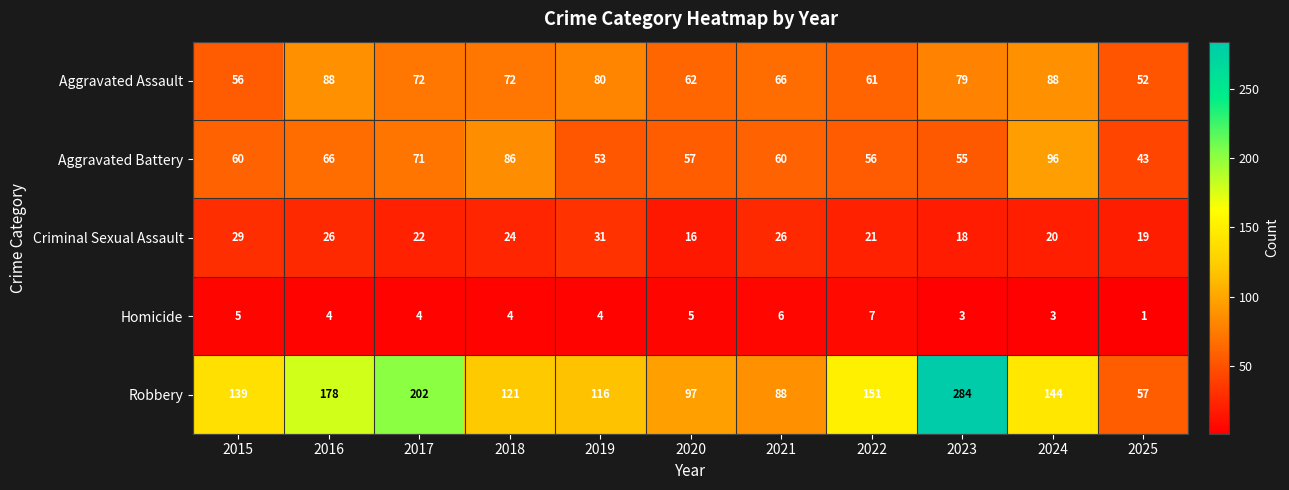

The value of Aggravated Assault at 2020 is 108. True or false?

False